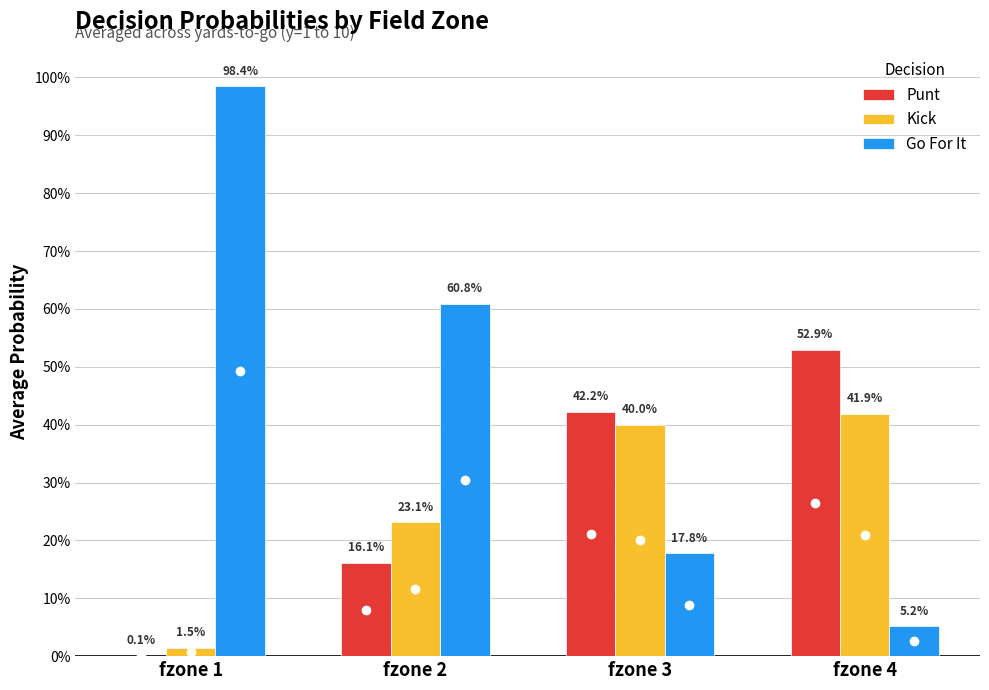

List the series in order of their peak value, highest first.

Go For It, Punt, Kick